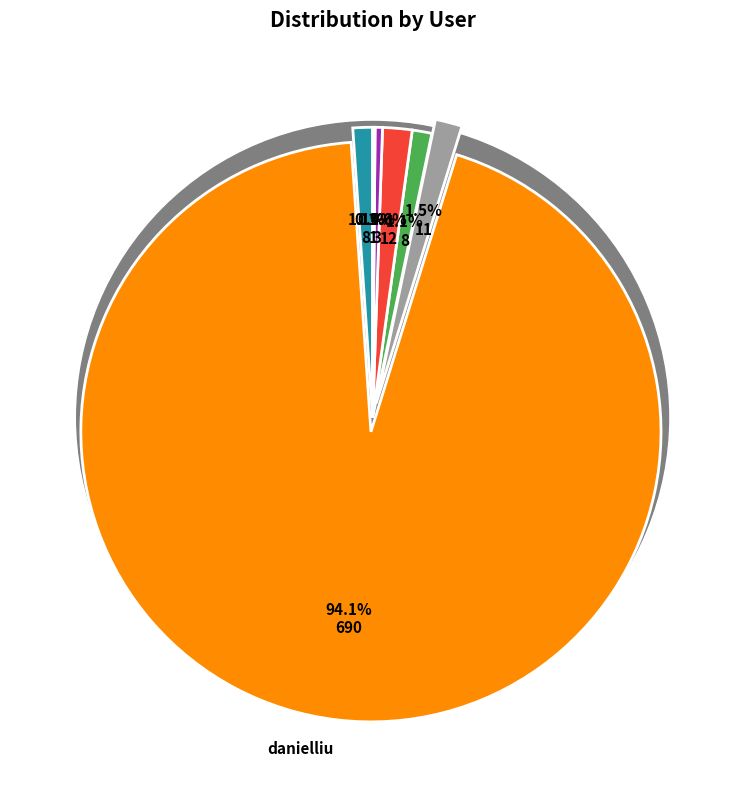

Count the number of slices in the pie.

7